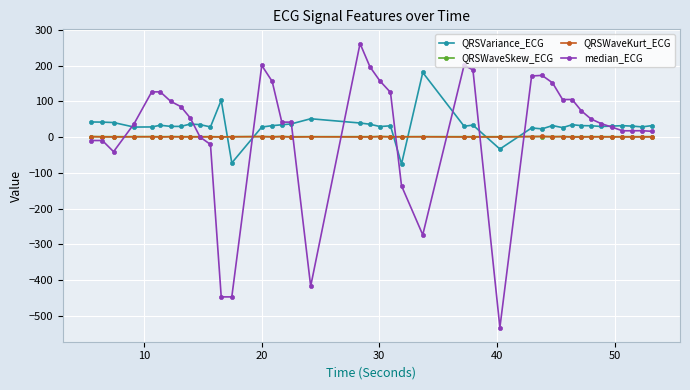

What is the sum of all QRSVariance_ECG values?

1261.7